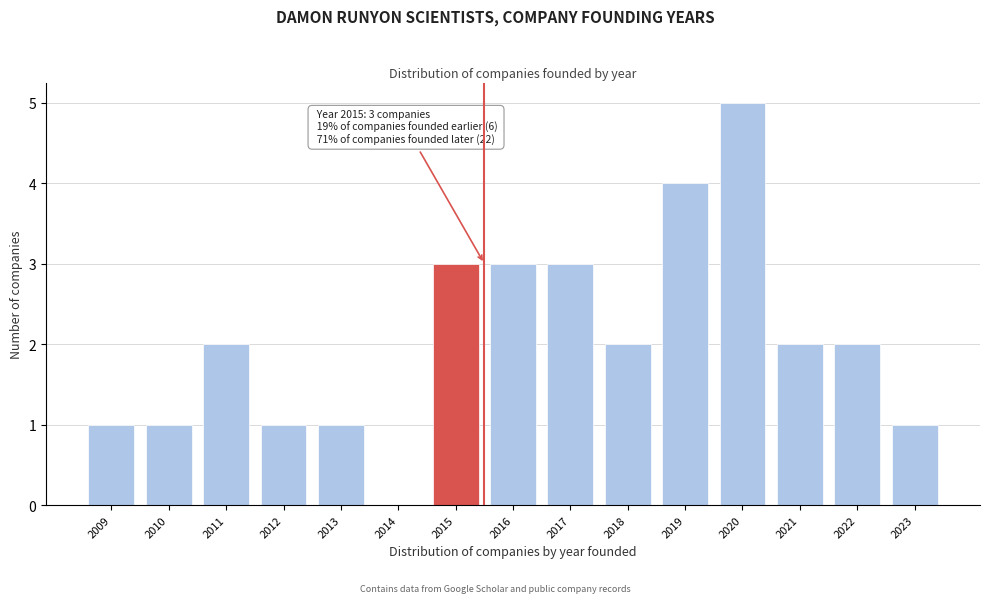

Which range on the x-axis has the tallest bar?

2019.5 to 2020.5